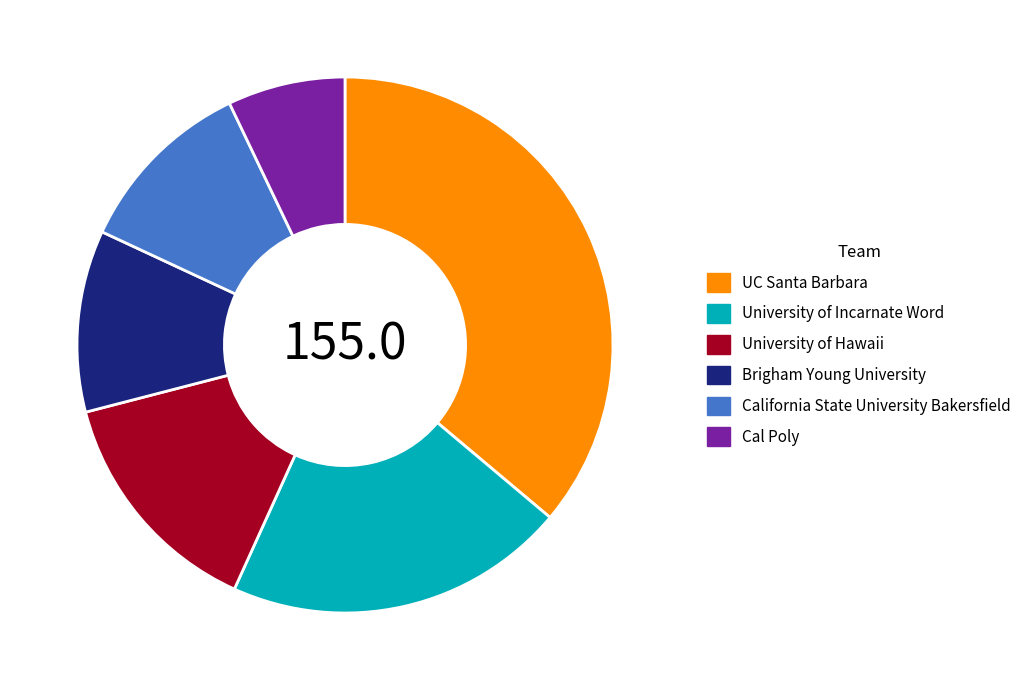

Is there any slice that represents more than half of the pie?

No